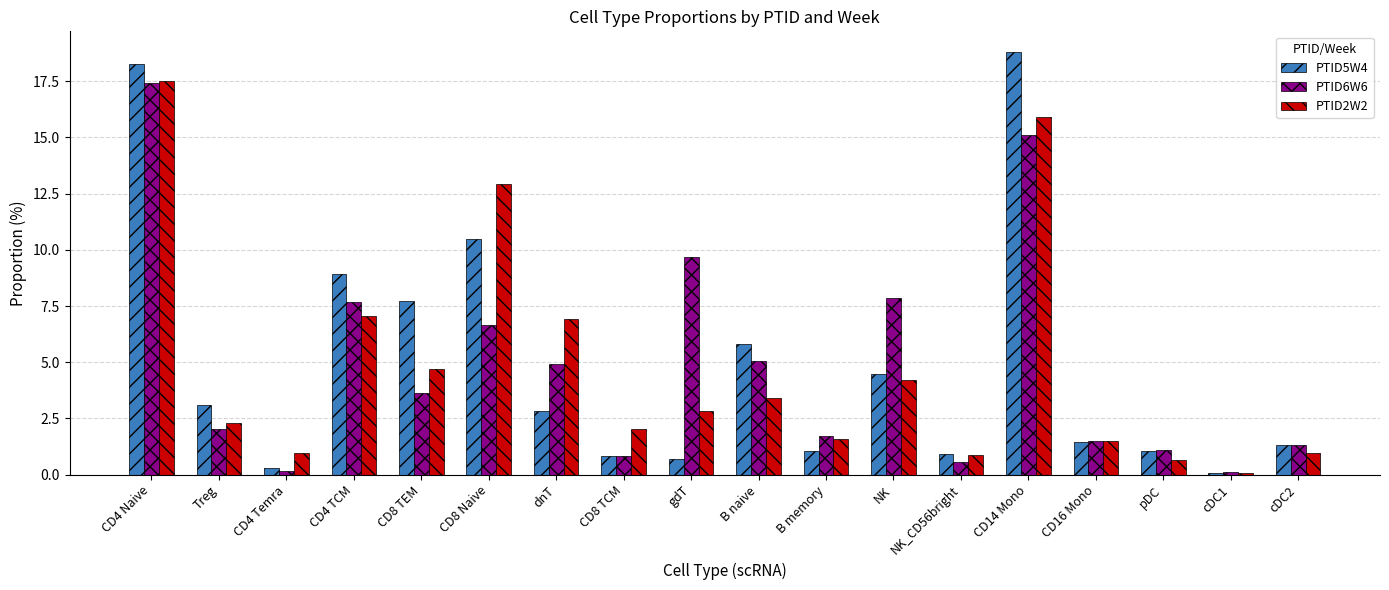

Which series changed the most between CD4 Temra and pDC?

PTID6W6